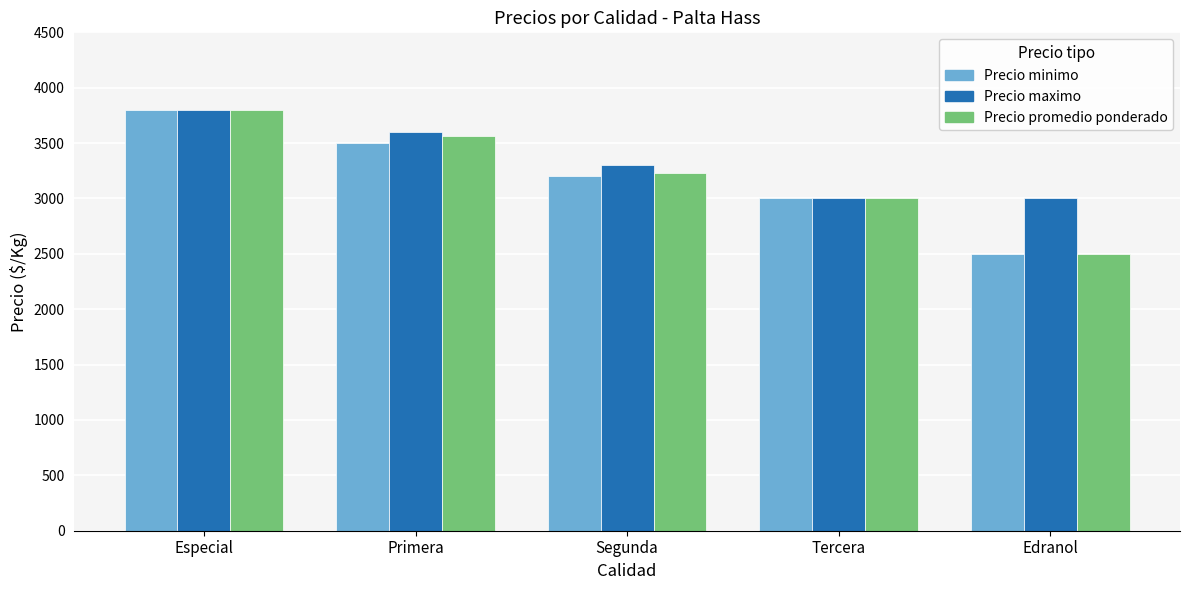

What is the total value across all series at Edranol?

8000